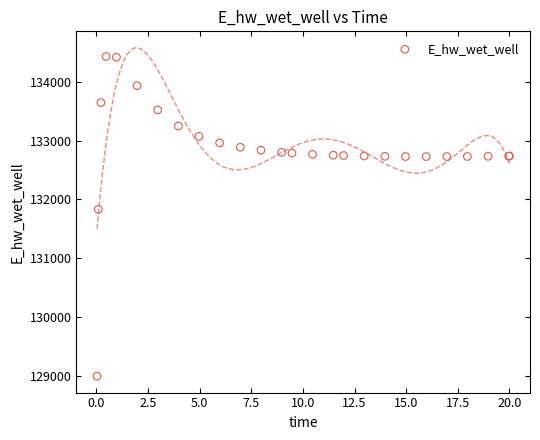

What Y value in the scatter plot is closest to 131712?

131830.4